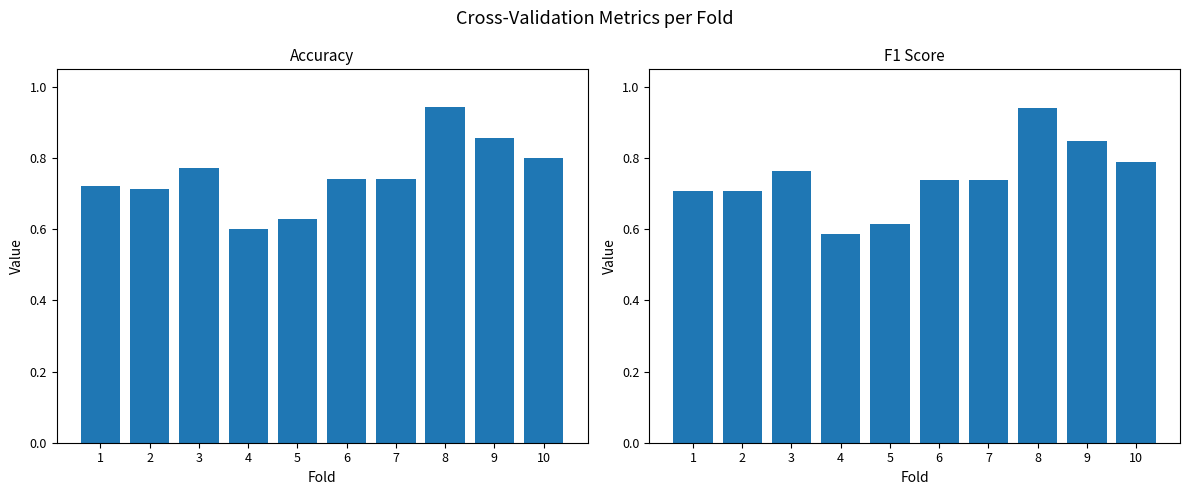

Is the value of f1_score at 8 greater than the value of accuracy at 3?

Yes